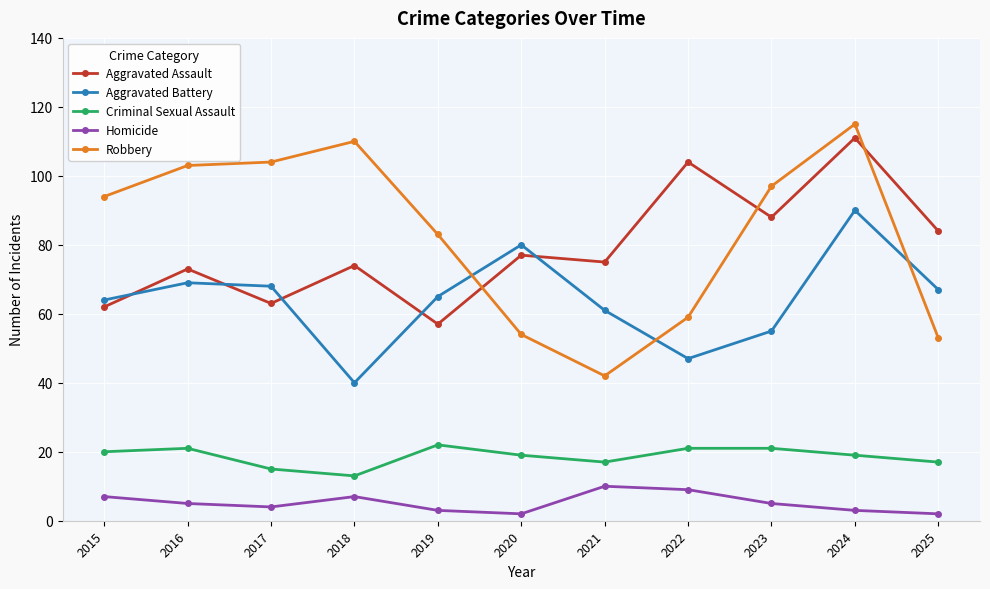

True or false: Robbery has more than 0 interior local peaks.

True